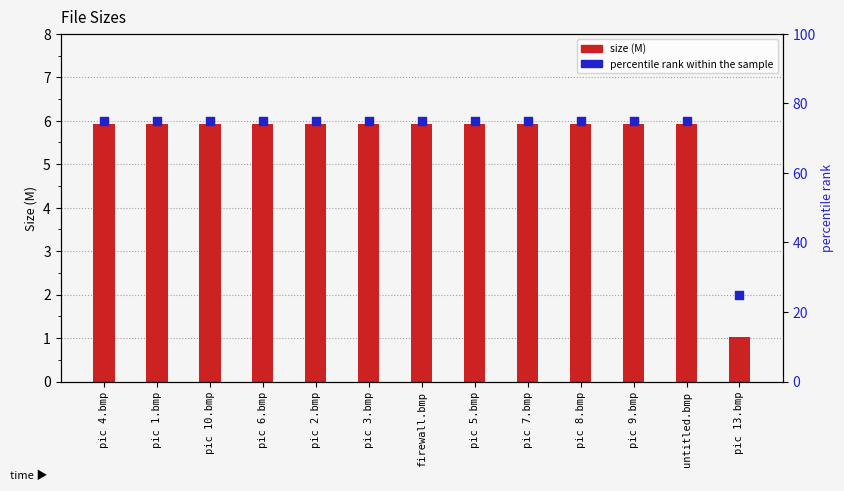

What are all the series names shown in the legend?

size (M), percentile rank within the sample